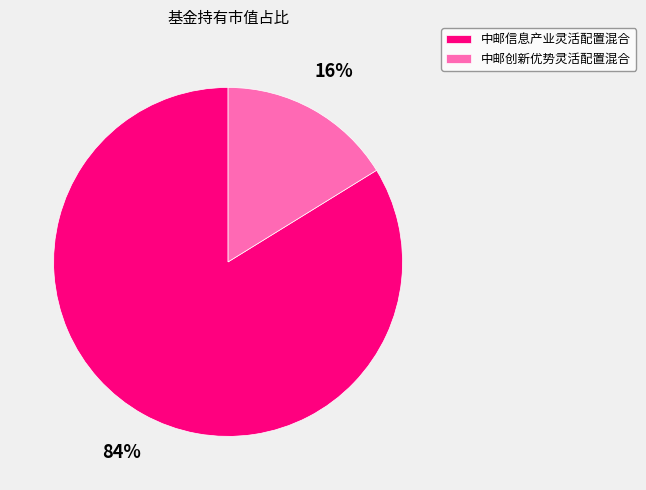

Do 中邮创新优势灵活配置混合 and 中邮信息产业灵活配置混合 together represent more than half of the pie?

Yes